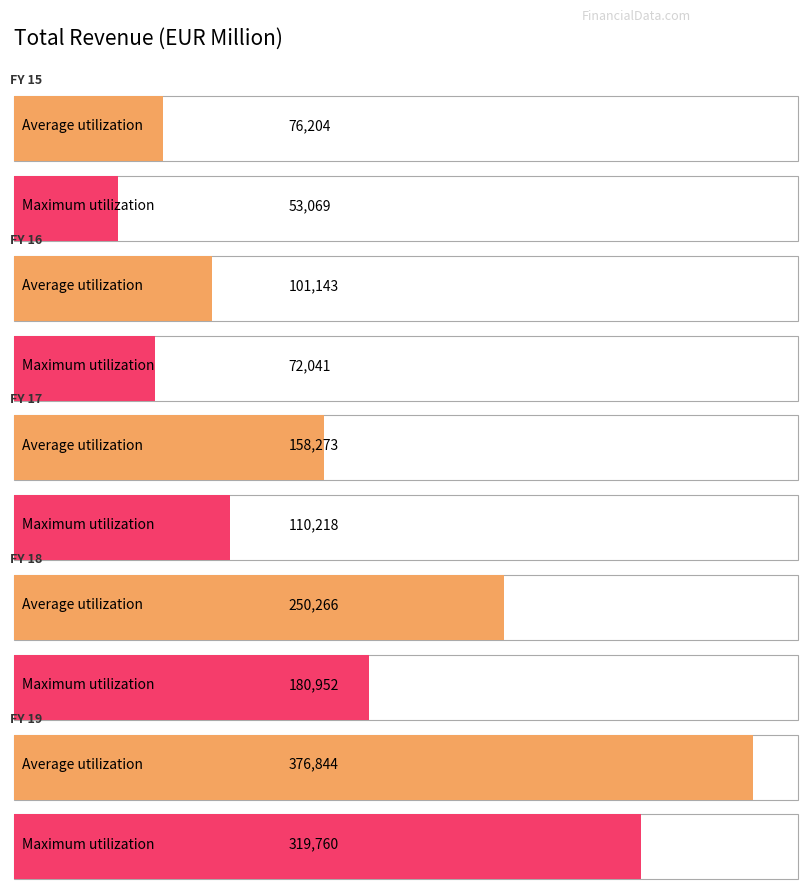

Which category has the highest value across all series?

FY 19